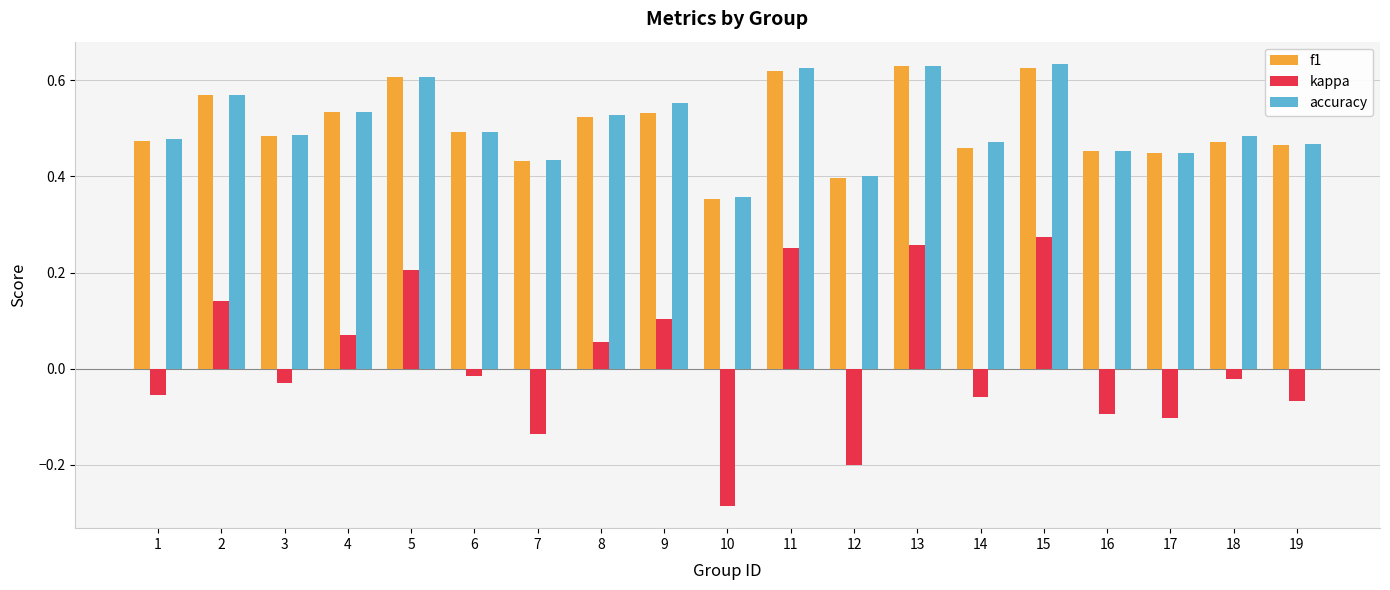

The kappa series shows -0.1 at 19. True or false?

True